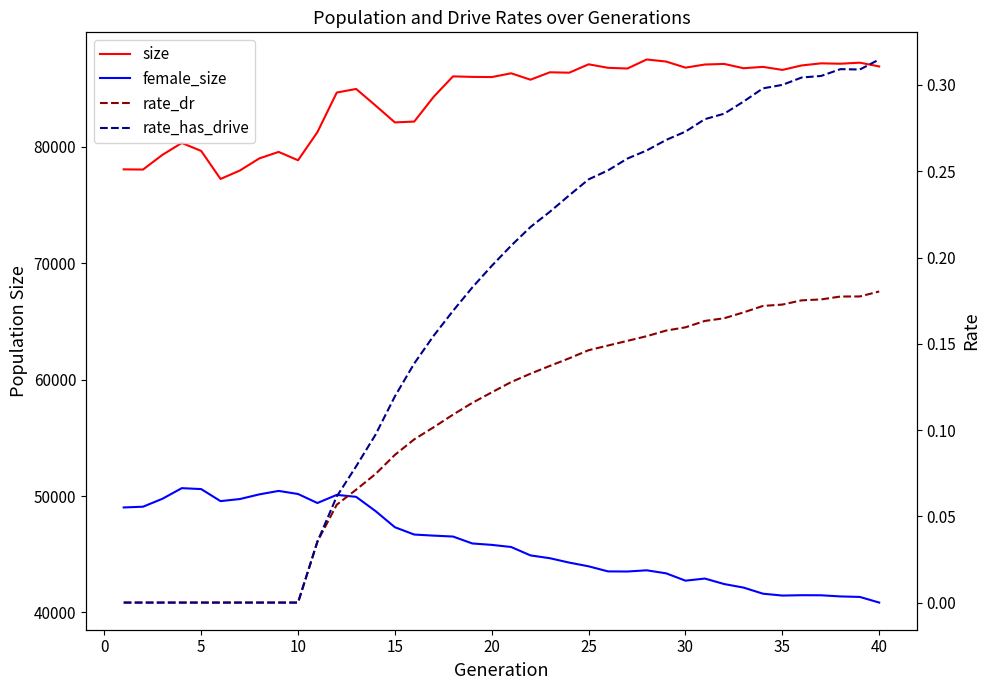

True or false: size and female_size cross at least once.

False